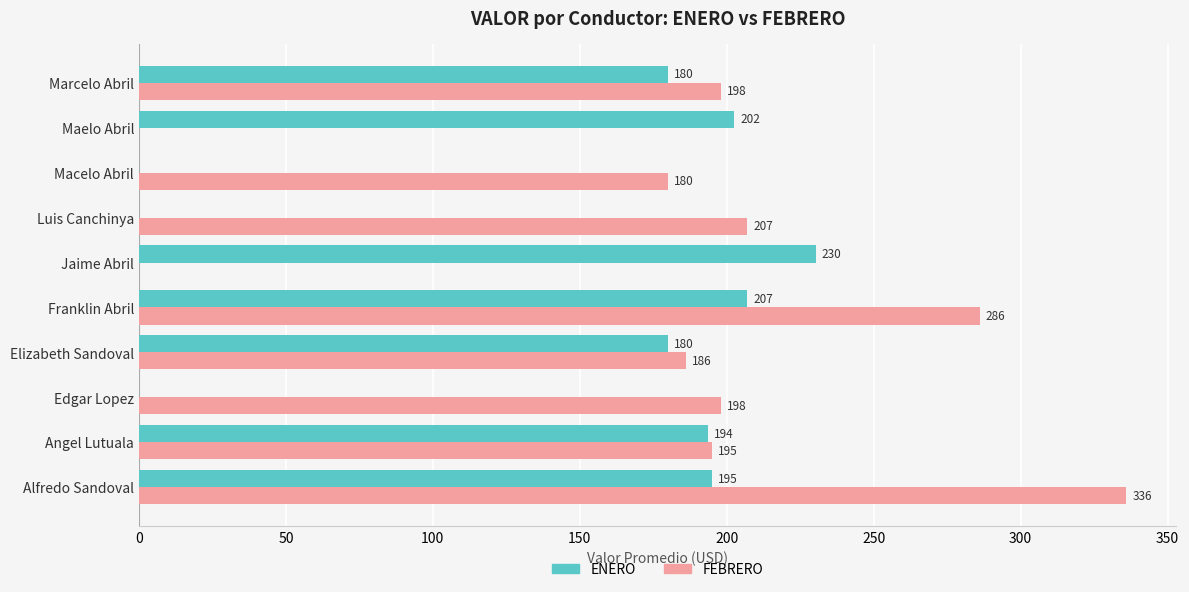

What is the sum of the ENERO values at Elizabeth Sandoval and Edgar Lopez?

180.0